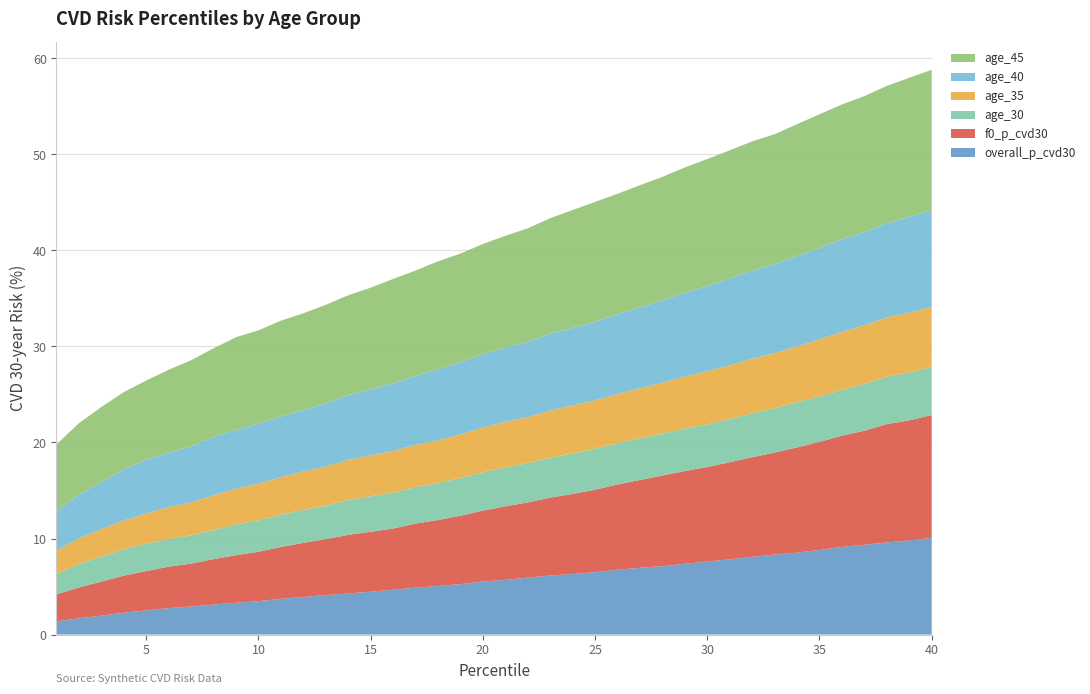

Reading left to right, extract all data points from this chart.

overall_p_cvd30: 1.4	1.7	2.0	2.3	2.5	2.8	2.9	3.1	3.3	3.5	3.7	3.9	4.1	4.3	4.5	4.7	4.9	5.1	5.3	5.5	5.7	5.9	6.1	6.3	6.5	6.7	7.0	7.1	7.4	7.6	7.8	8.1	8.3	8.5	8.8	9.1	9.3	9.6	9.8	10.1
f0_p_cvd30: 2.8	3.2	3.6	3.9	4.1	4.3	4.5	4.7	5.0	5.1	5.4	5.6	5.8	6.1	6.2	6.4	6.7	6.9	7.1	7.4	7.7	7.8	8.1	8.3	8.6	8.9	9.2	9.4	9.6	9.8	10.1	10.4	10.6	11.0	11.3	11.6	11.9	12.3	12.5	12.8
age_30: 2.1	2.5	2.6	2.8	2.8	2.9	2.9	3.0	3.2	3.3	3.4	3.4	3.5	3.6	3.7	3.7	3.8	3.9	3.9	4.0	4.1	4.1	4.2	4.2	4.3	4.3	4.3	4.4	4.4	4.4	4.5	4.6	4.6	4.7	4.7	4.8	4.9	4.9	5.0	5.0
age_35: 2.4	2.7	2.9	3.0	3.2	3.3	3.4	3.6	3.7	3.8	3.9	4.0	4.1	4.2	4.3	4.3	4.4	4.4	4.5	4.6	4.7	4.8	4.9	5.0	5.0	5.1	5.2	5.3	5.4	5.5	5.6	5.7	5.7	5.8	5.9	6.0	6.1	6.2	6.2	6.2
age_40: 4.1	4.6	4.9	5.3	5.6	5.7	5.8	6.1	6.1	6.2	6.3	6.4	6.6	6.7	6.9	7.1	7.2	7.4	7.5	7.7	7.7	7.8	8.0	8.1	8.2	8.3	8.4	8.6	8.7	8.9	9.1	9.2	9.3	9.4	9.5	9.6	9.7	9.8	10.0	10.1
age_45: 7.0	7.4	7.8	8.0	8.3	8.6	9.0	9.2	9.6	9.7	10.0	10.1	10.3	10.4	10.6	10.9	11.0	11.2	11.3	11.5	11.6	11.8	12.0	12.3	12.5	12.5	12.7	12.9	13.1	13.2	13.3	13.5	13.5	13.7	13.9	14.0	14.2	14.3	14.5	14.6